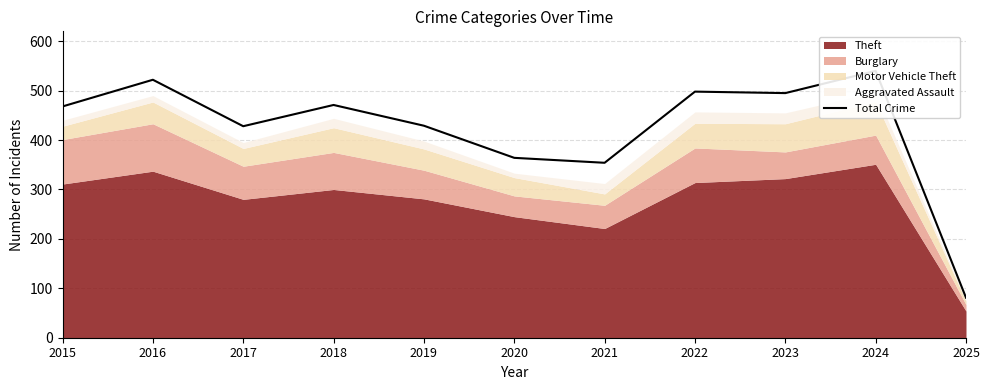

What is the difference between the second highest and second lowest values?

168